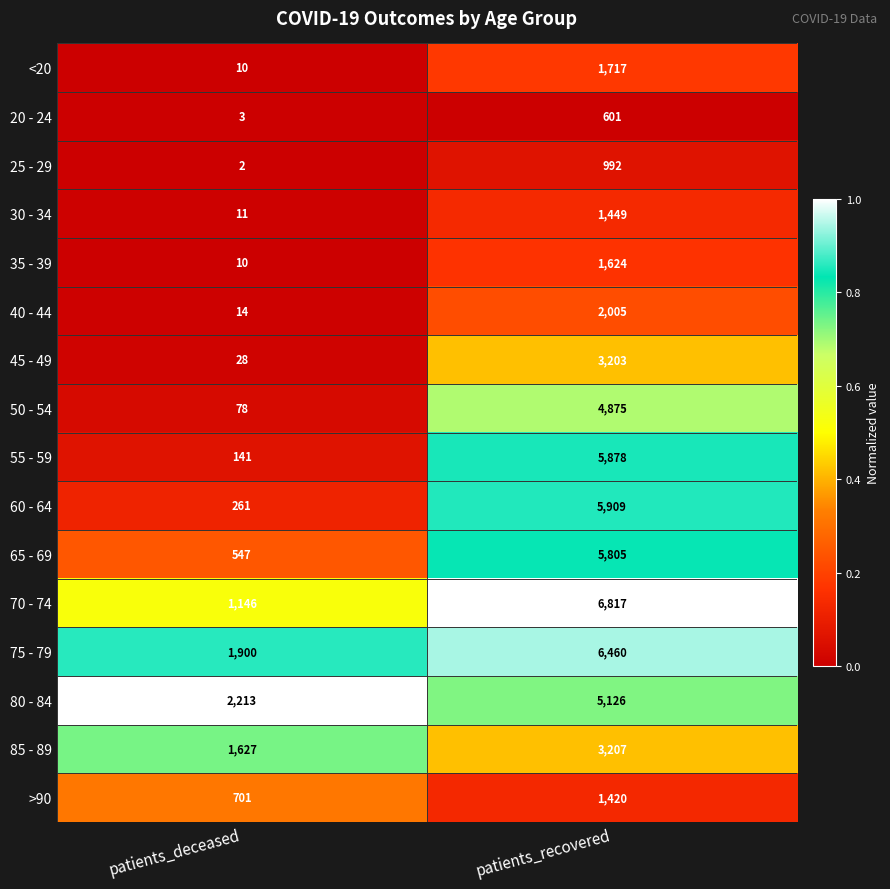

At patients_recovered, list the series in order from smallest to largest.

20 - 24, 25 - 29, >90, 30 - 34, 35 - 39, <20, 40 - 44, 45 - 49, 85 - 89, 50 - 54, 80 - 84, 65 - 69, 55 - 59, 60 - 64, 75 - 79, 70 - 74